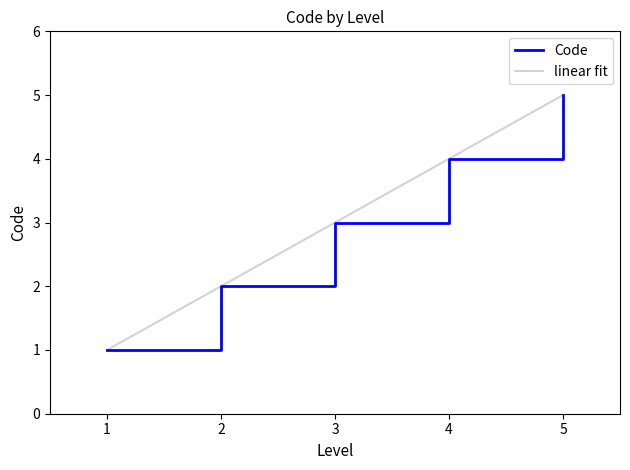

List the labels in order of Code value, largest first.

5, 4, 3, 2, 1